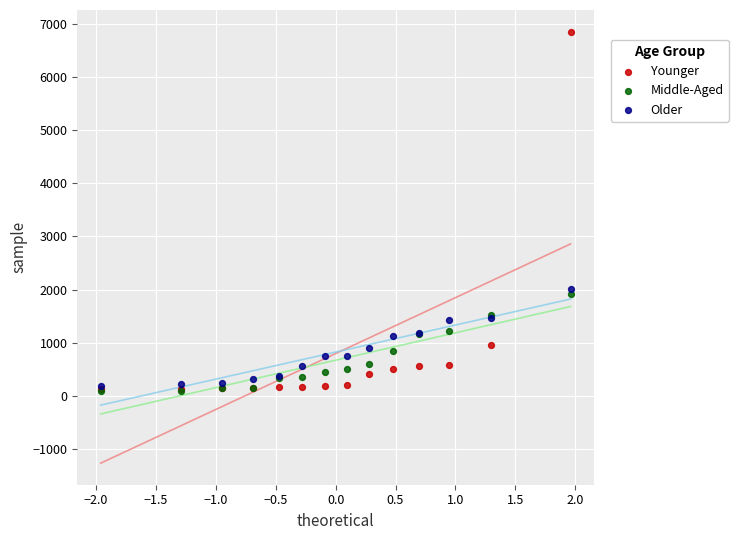

What are all the series names shown in the legend?

Younger, Middle-Aged, Older